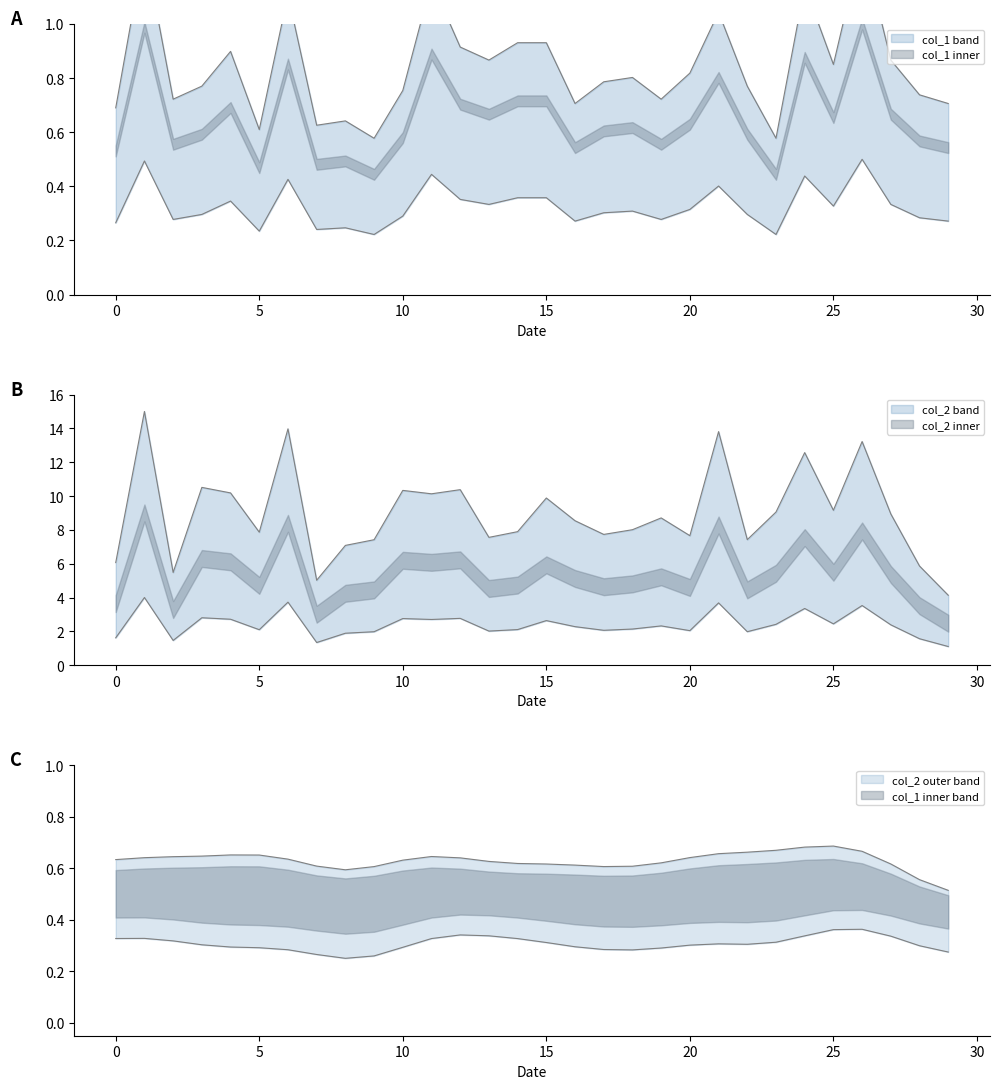

Is the value of col_1 at 5 greater than the value of col_2 at 24?

No